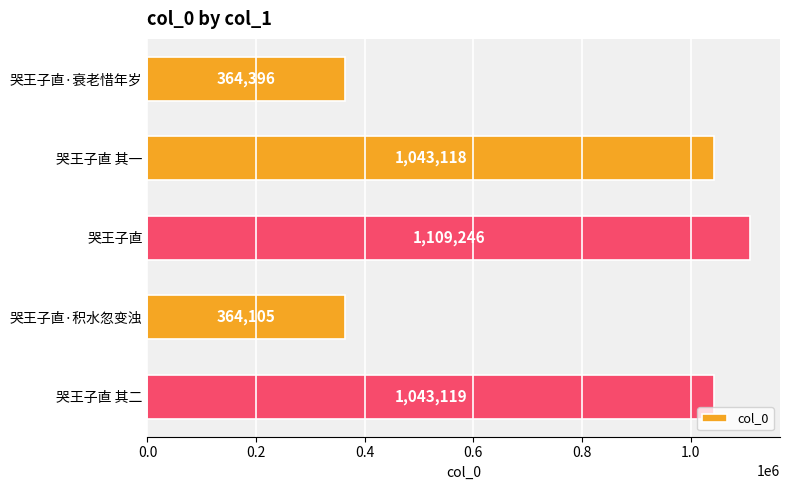

List the labels in order of value, largest first.

哭王子直, 哭王子直 其二, 哭王子直 其一, 哭王子直·衰老惜年岁, 哭王子直·积水忽变浊